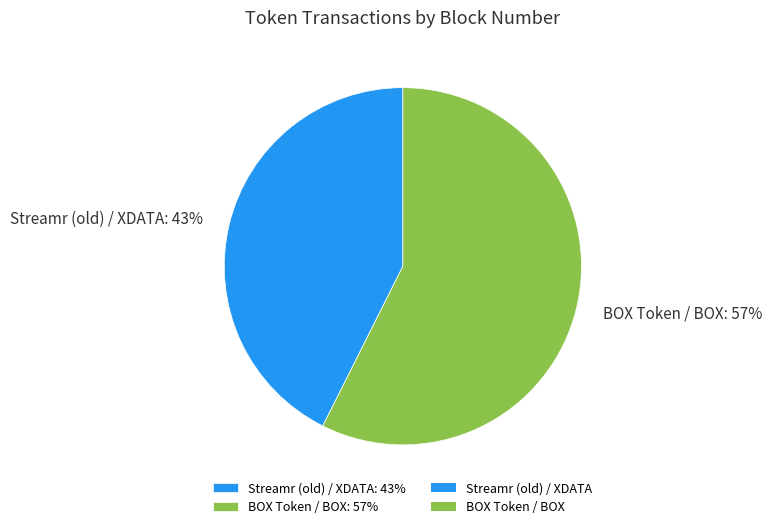

Does Streamr (old) / XDATA represent more than half of the total?

No